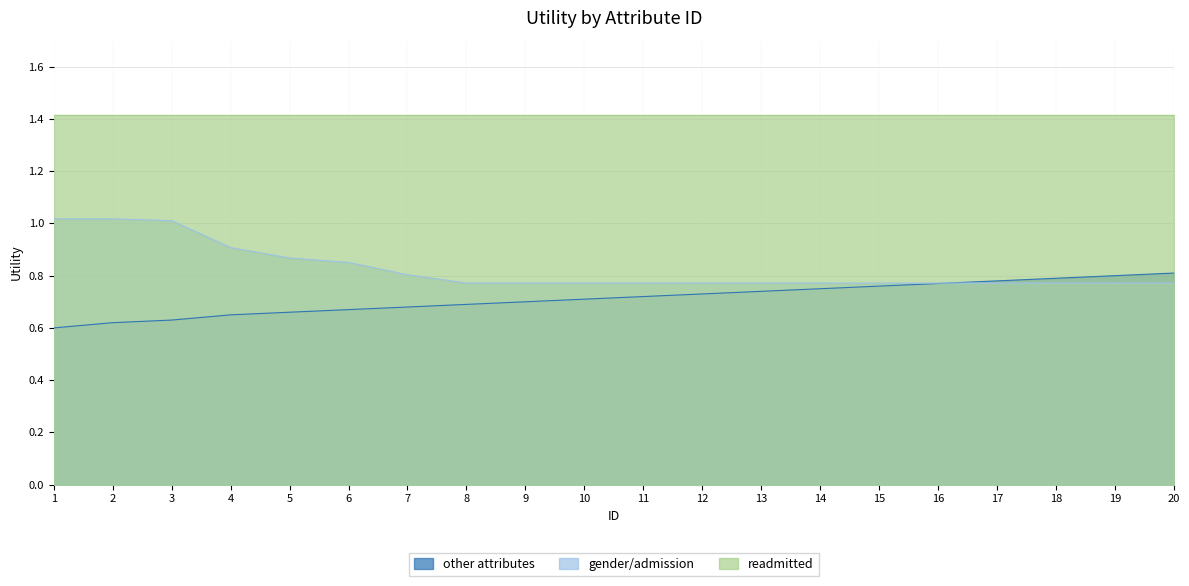

What is the approximate value of other attributes at 5?

0.7